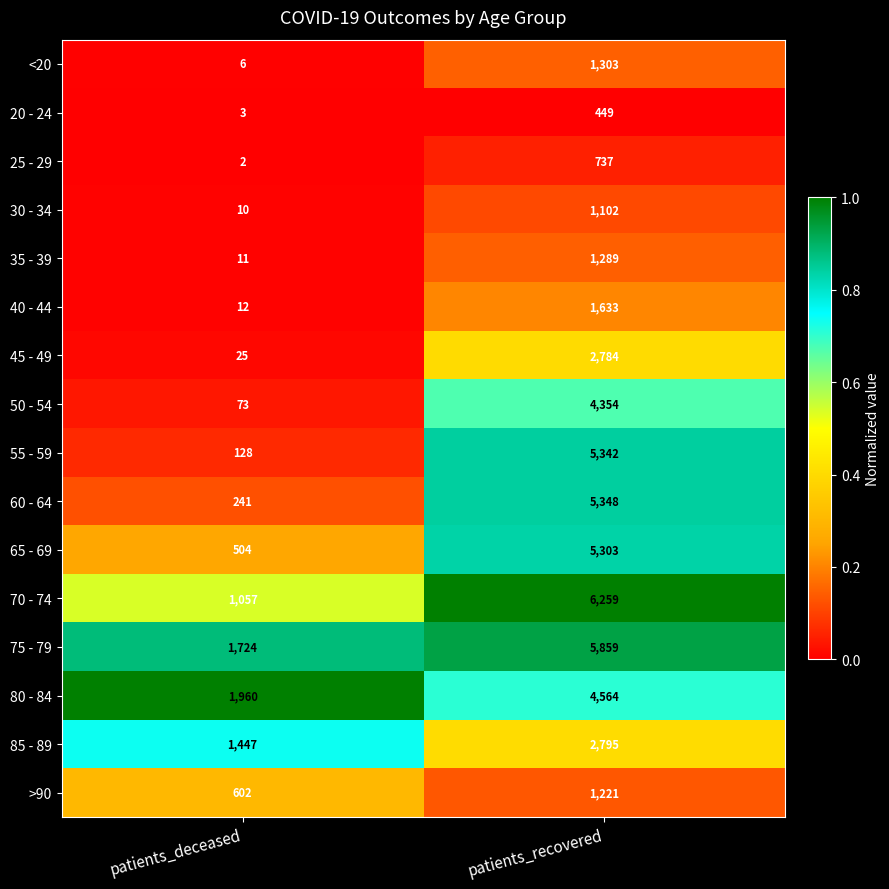

The >90 series shows 602 at patients_deceased. True or false?

True